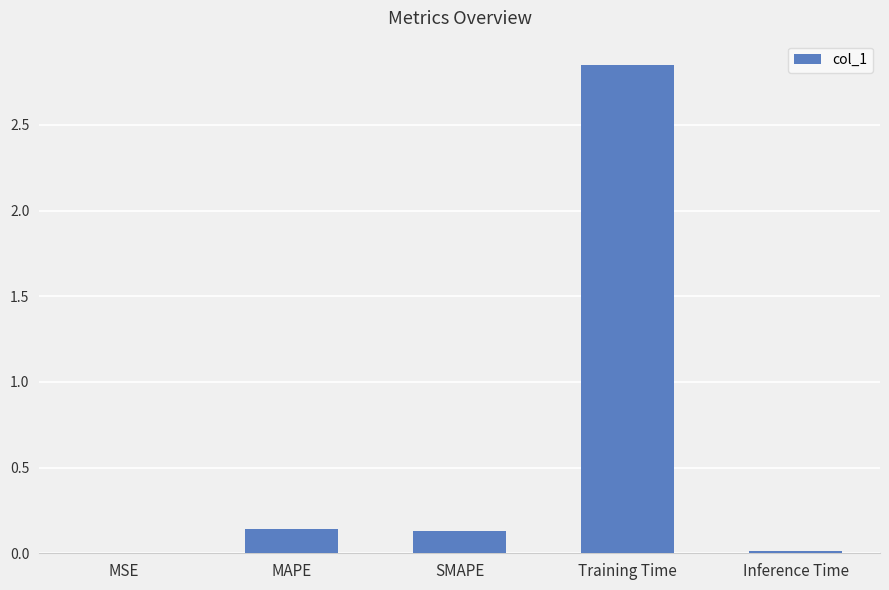

Is it true that the value at SMAPE is 0.0?

False